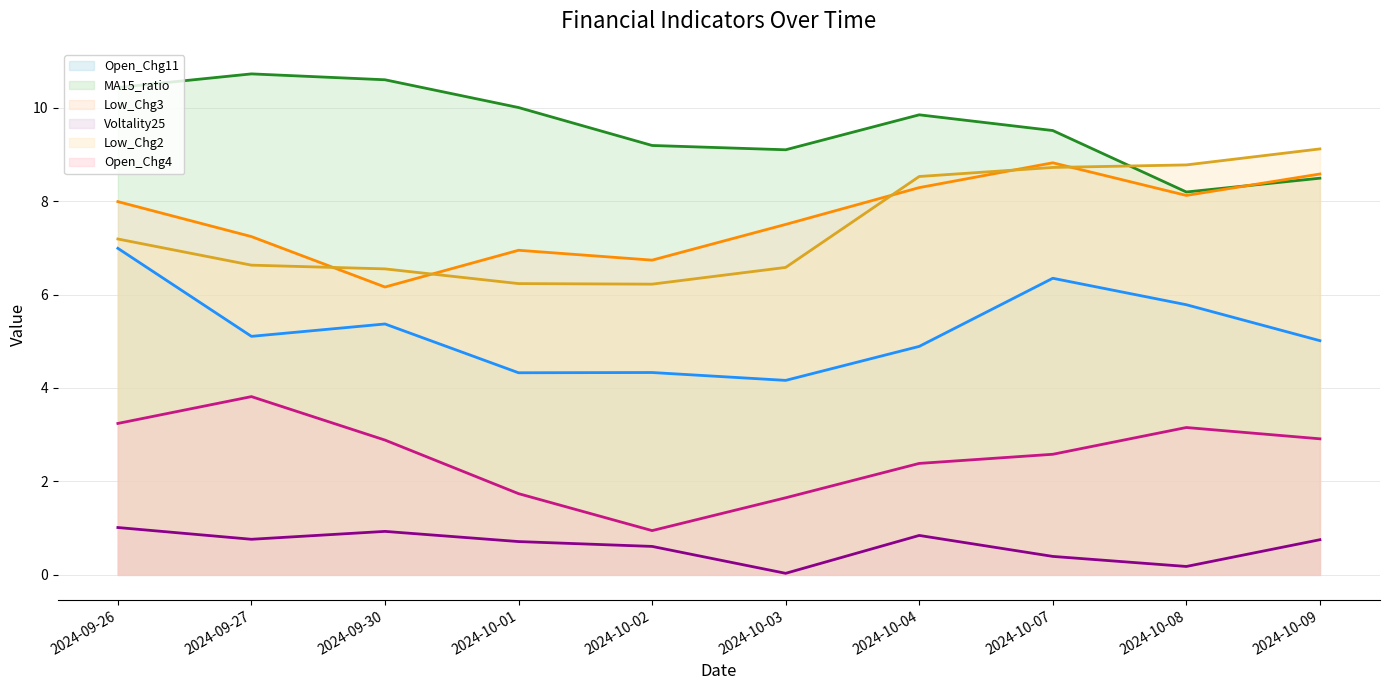

List the series in order of their peak value, highest first.

MA15_ratio (line), Low_Chg2 (line), Low_Chg3 (line), Open_Chg11 (line), Open_Chg4 (line), Voltality25 (line)